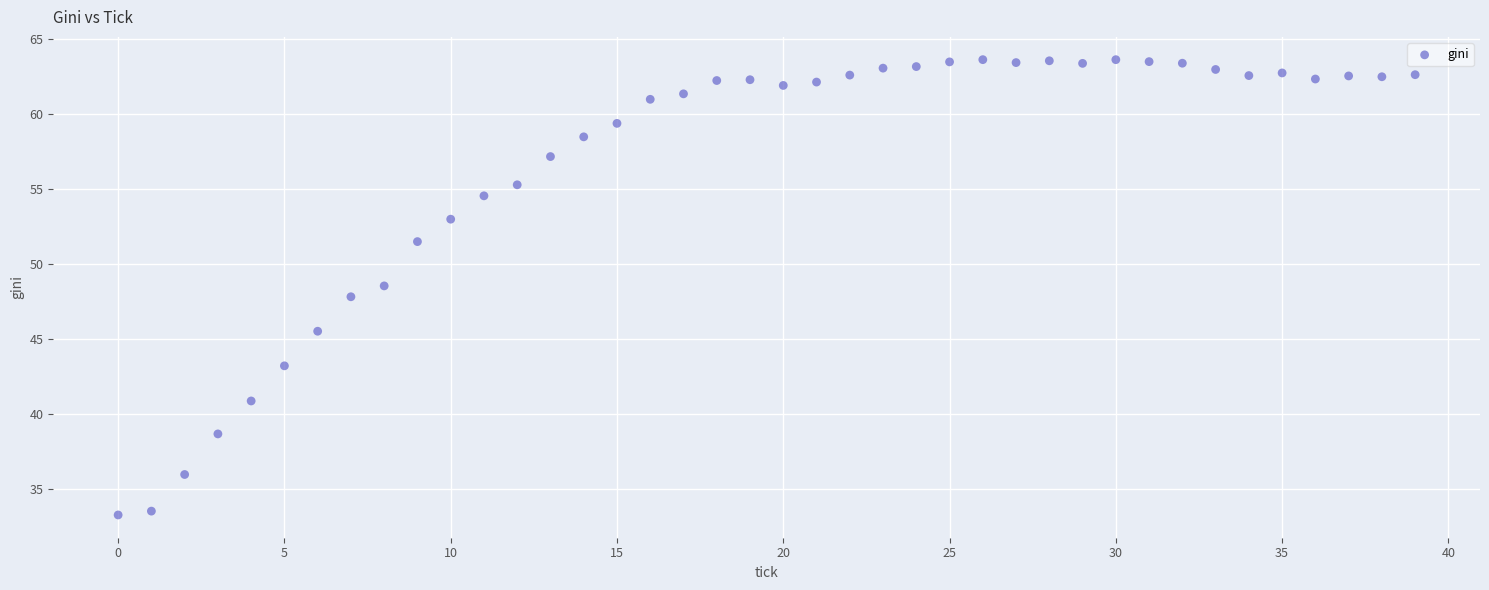

What is the range of Y values (max minus min)?

30.4